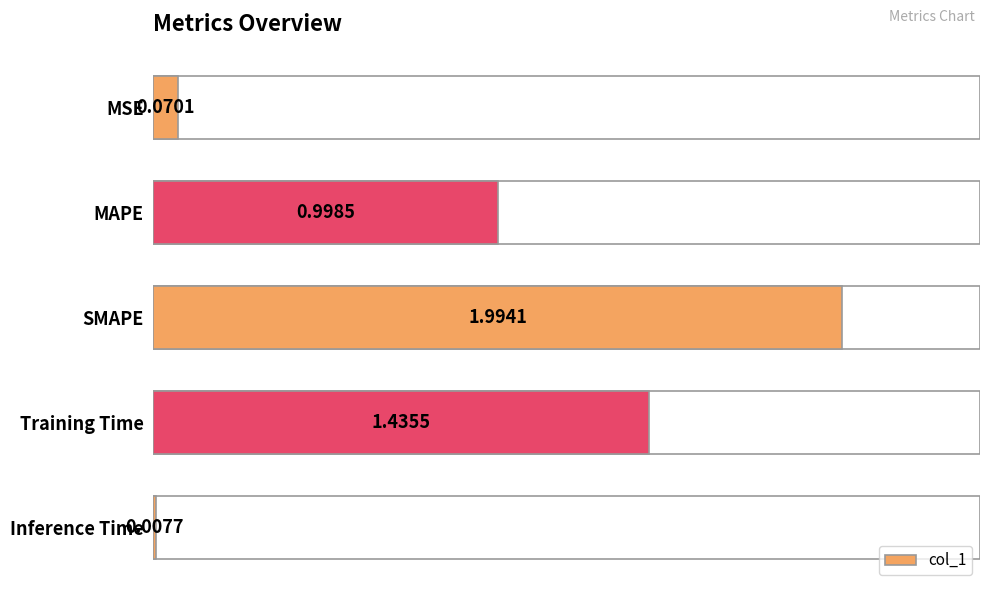

What is the average value?

0.9